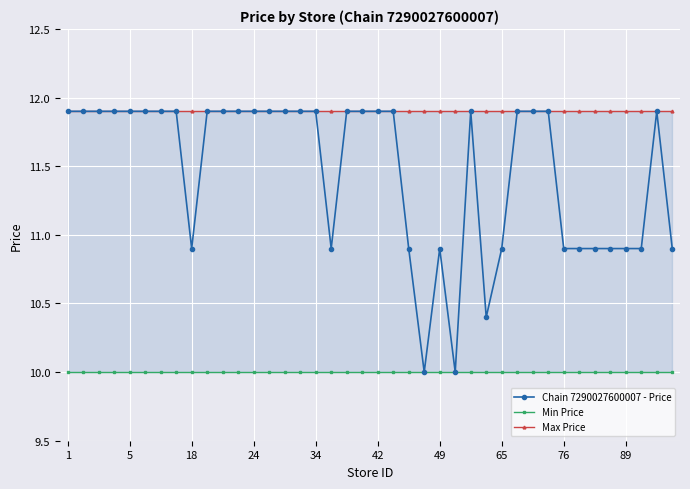

What is the value of the Chain 7290027600007 - Price point at the 10th from the left?

11.9